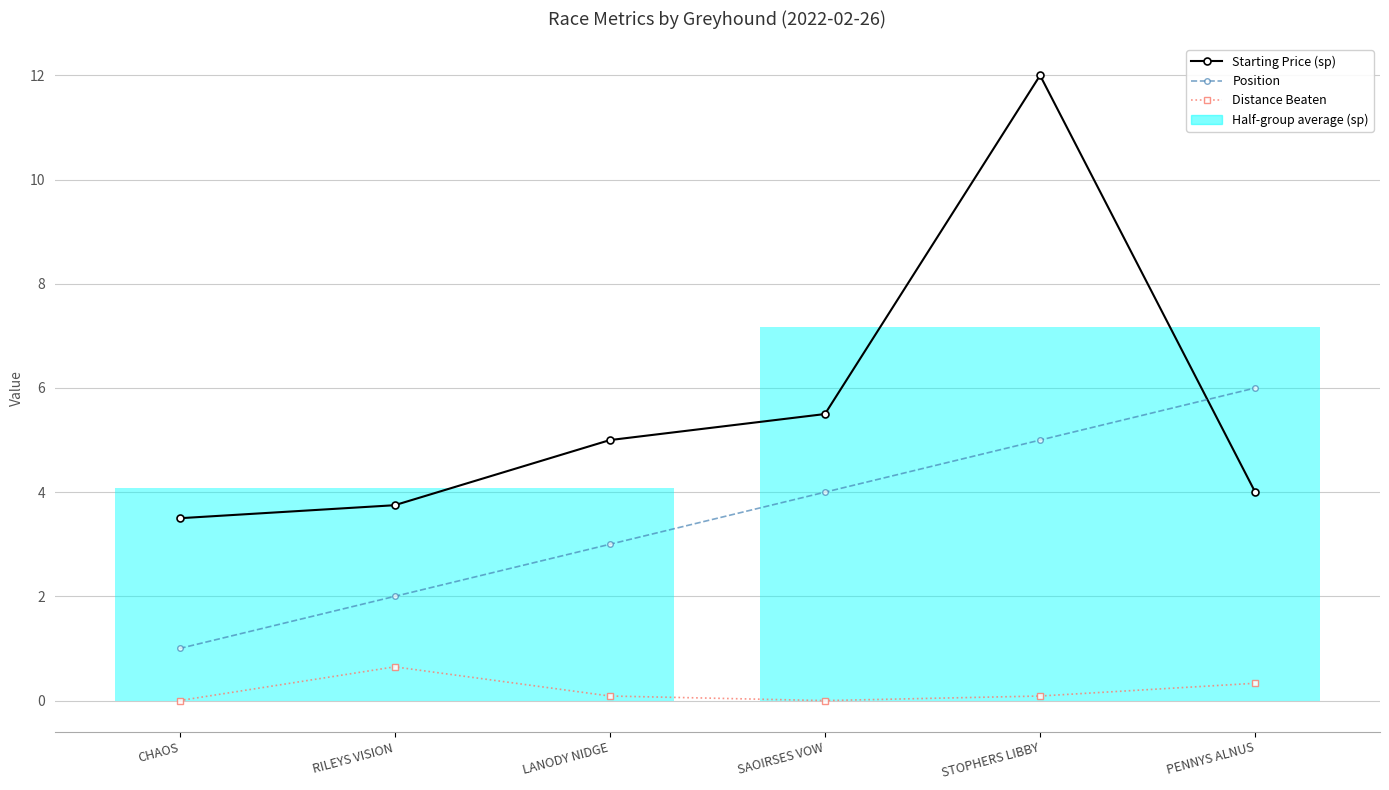

True or false: Distance Beaten has more than 1 interior local peaks.

False